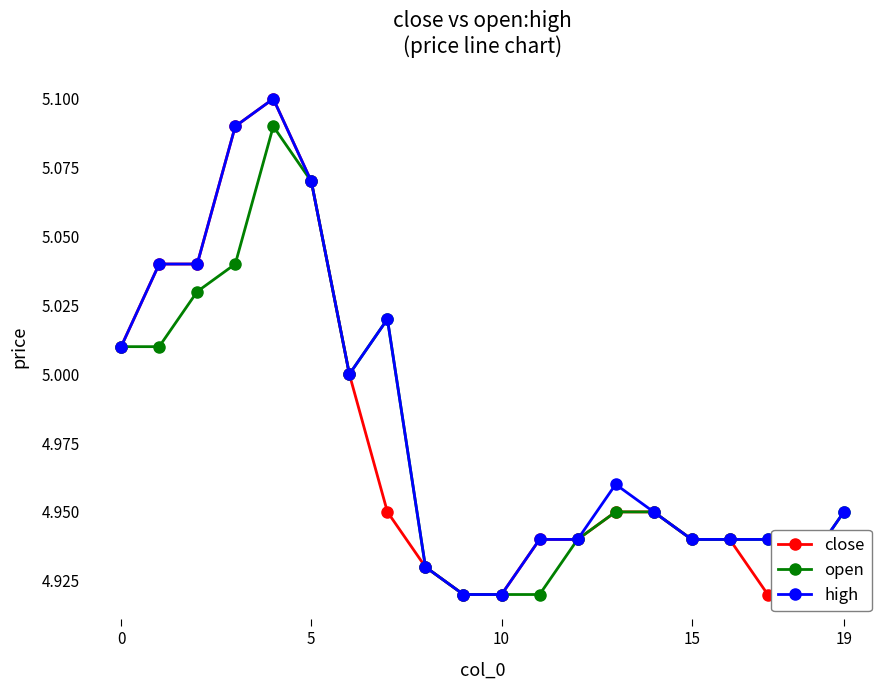

How many lines are shown in the chart?

3